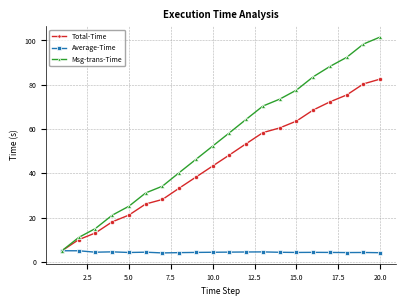

What is the value of the Total-Time point at the 12th from the left?

53.4